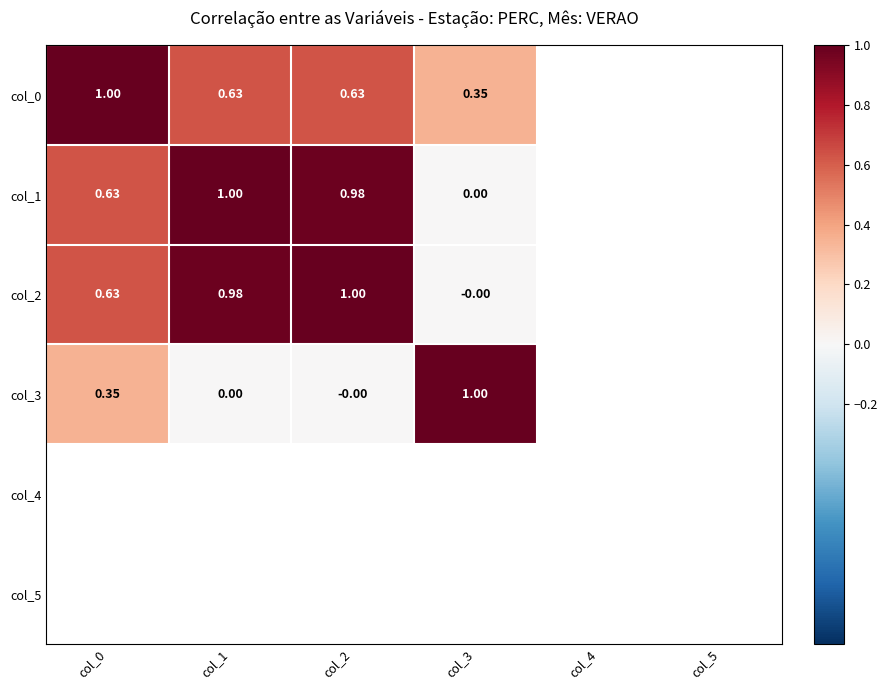

What is the sum of the col_2 values at col_0 and col_3?

0.6